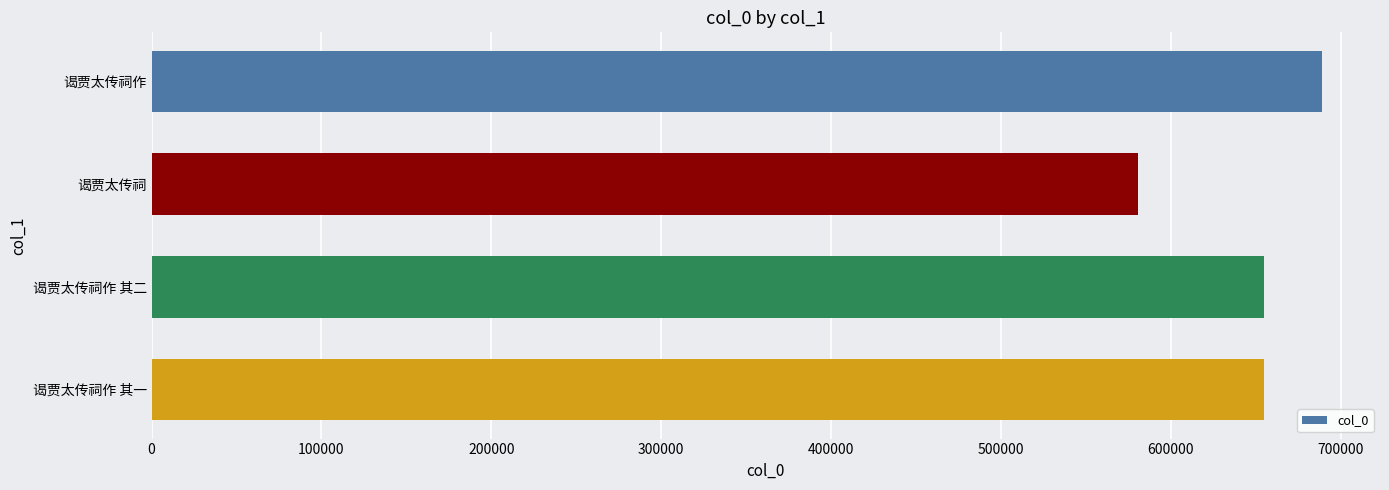

What is the change in value from 谒贾太传祠 to 谒贾太传祠作 其二?

+74198